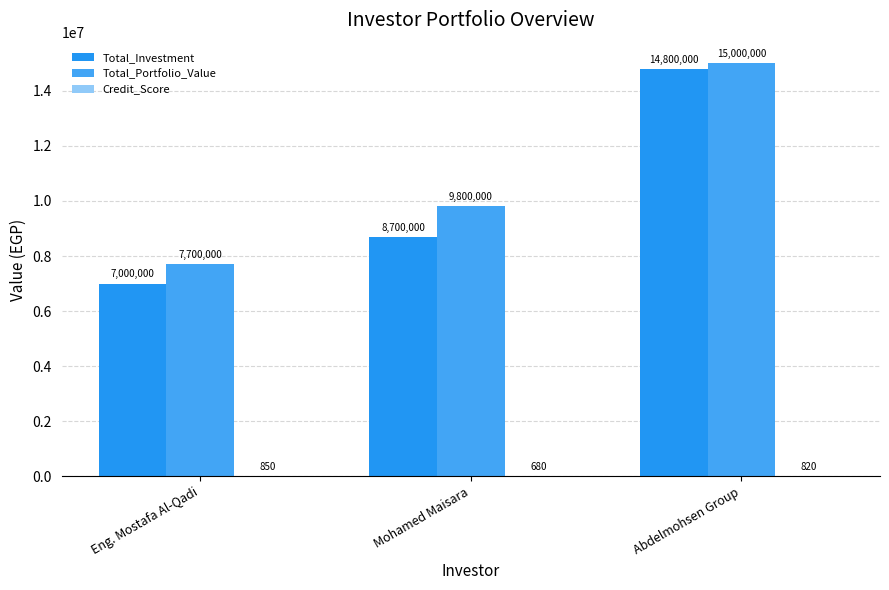

Which series has the largest range (max minus min)?

Total_Investment